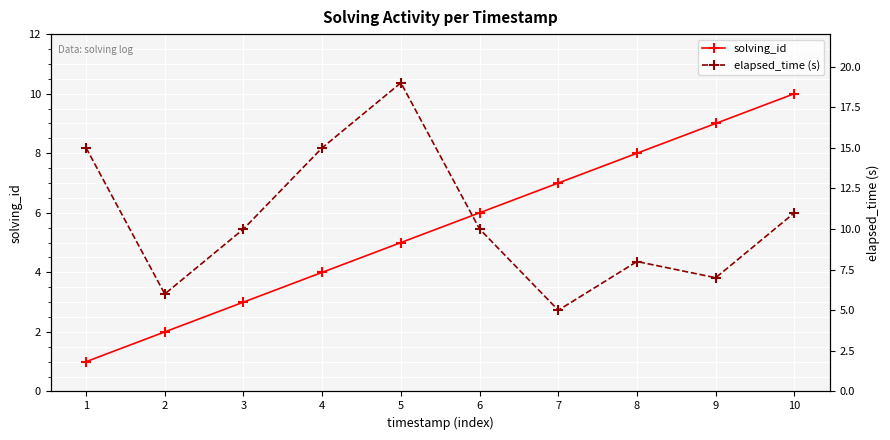

Reading right to left, what are all the values shown in this chart?

solving_id: 10=10	9=9	8=8	7=7	6=6	5=5	4=4	3=3	2=2	1=1
elapsed_time (s): 10=11	9=7	8=8	7=5	6=10	5=19	4=15	3=10	2=6	1=15